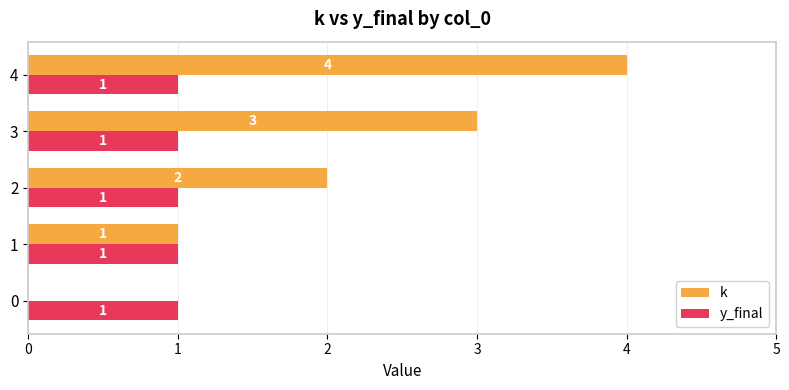

How many data points does each series have?

5